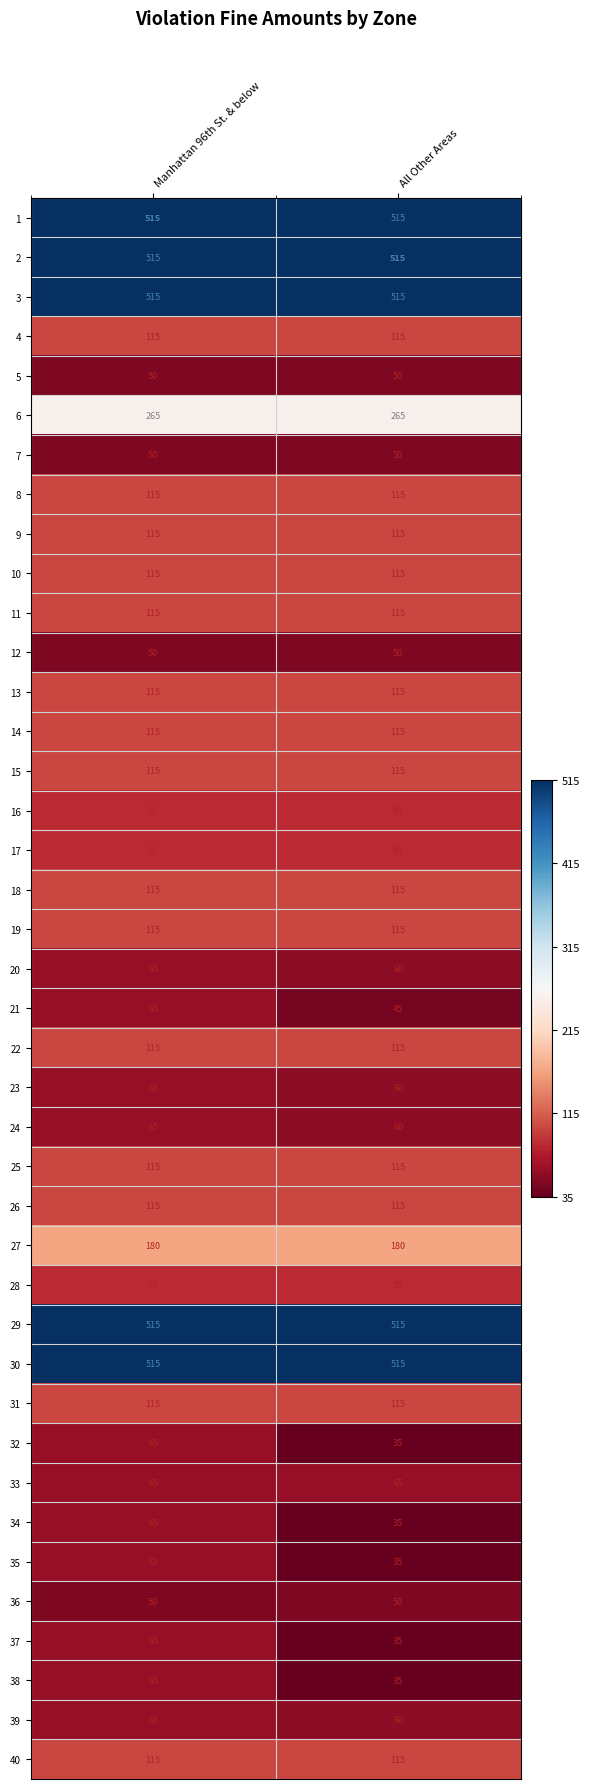

What is the total value across all series at Manhattan 96th St. & below?

5945